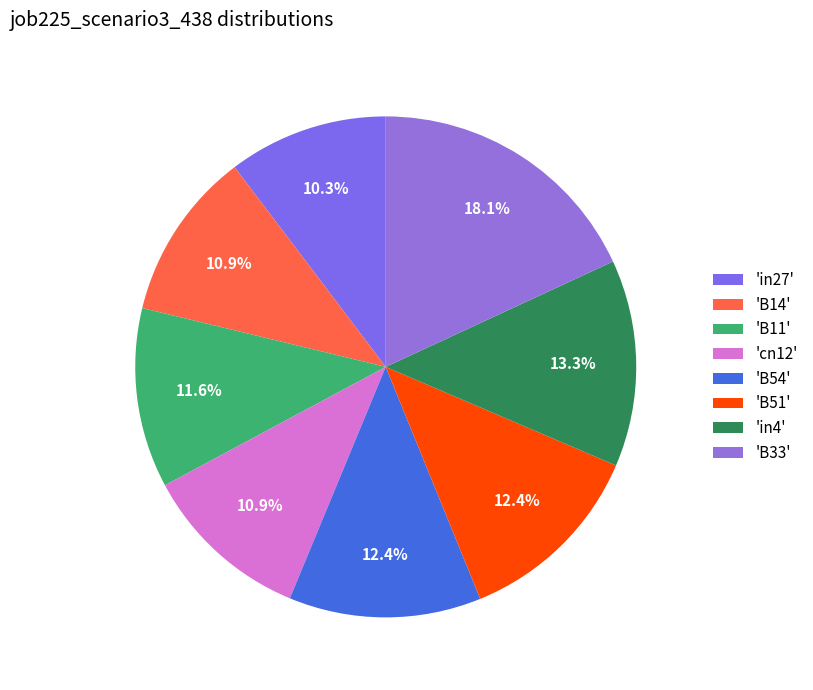

To the nearest percent, what is the average slice percentage?

12%